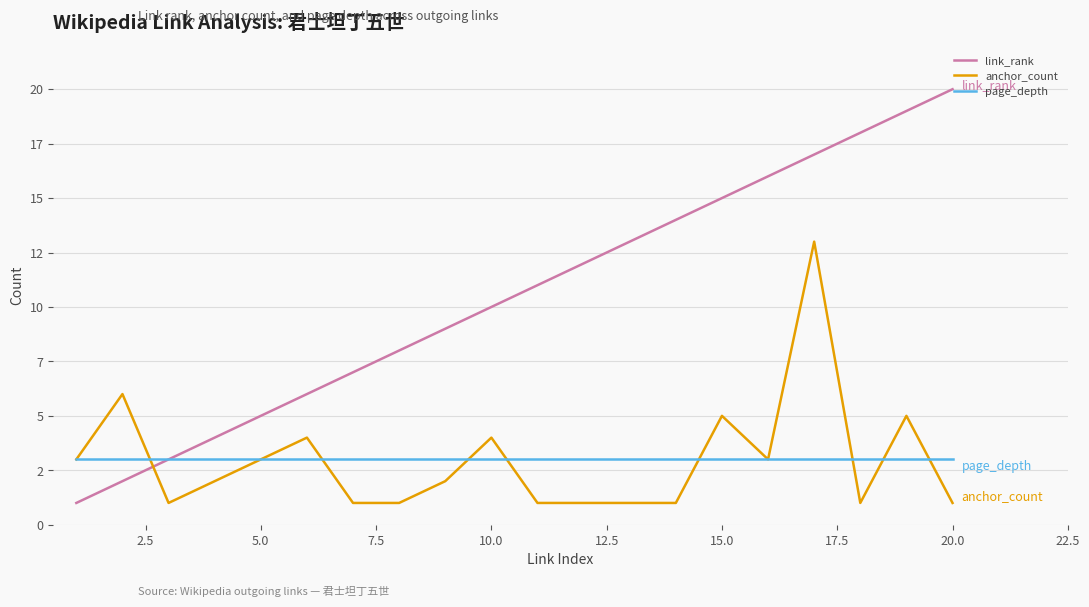

Does the chart have visible grid lines?

Yes